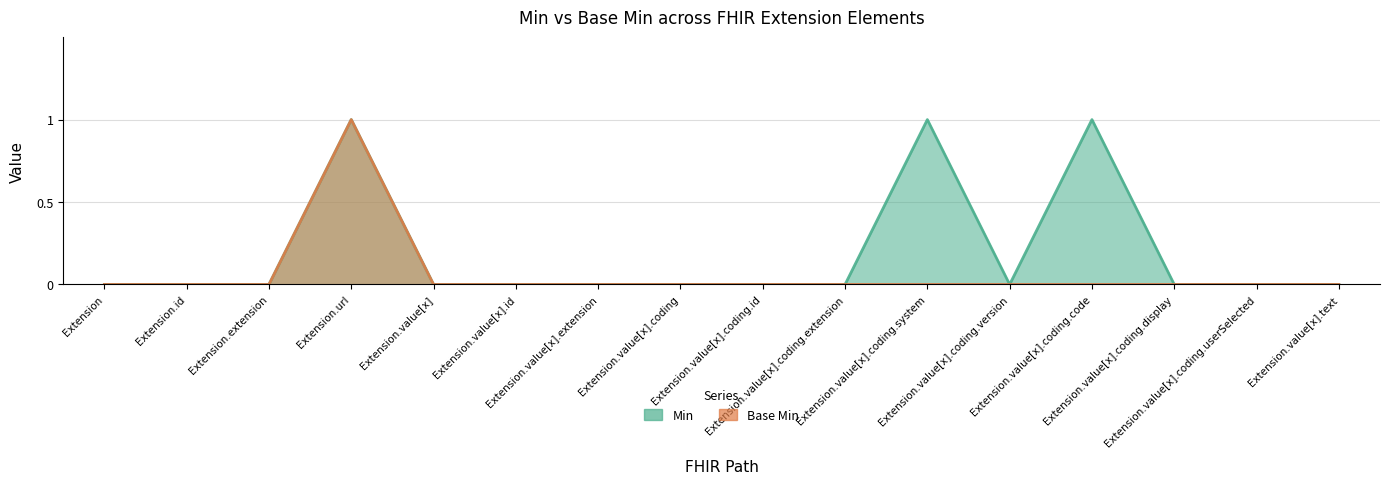

Reading left to right, list all the values displayed in this chart.

Min: 0	0	0	1	0	0	0	0	0	0	1	0	1	0	0	0
Base Min: 0	0	0	1	0	0	0	0	0	0	0	0	0	0	0	0